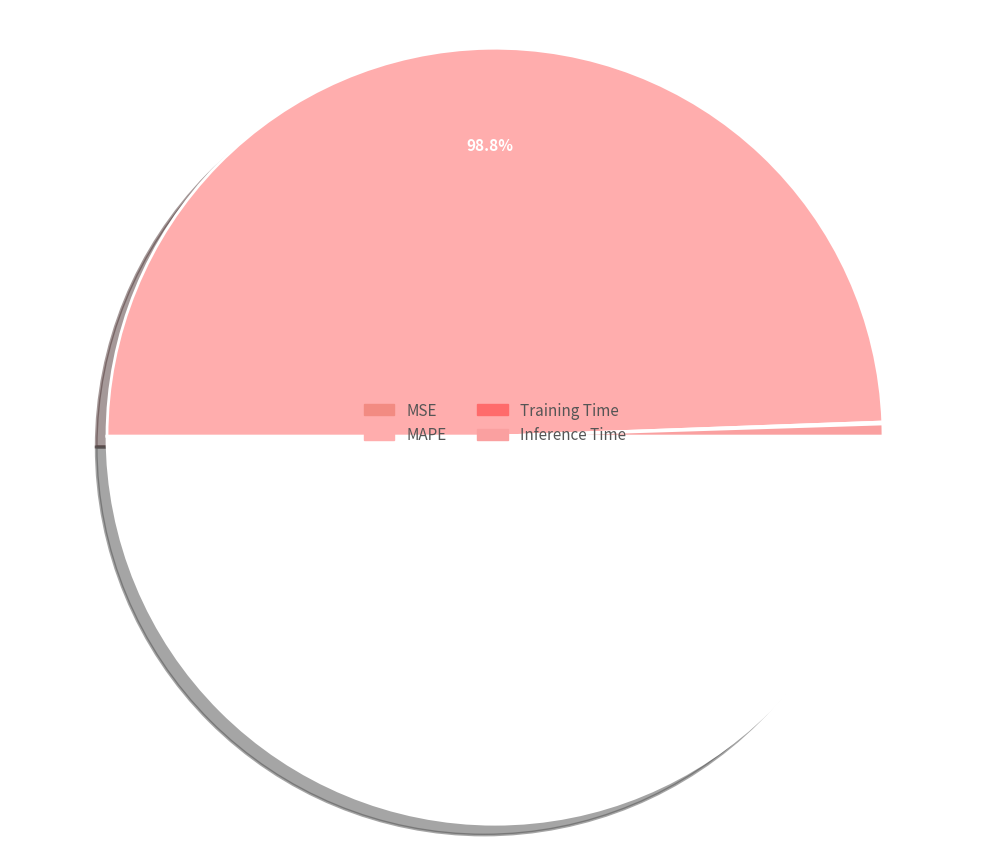

What is the smallest slice in the pie chart?

MSE